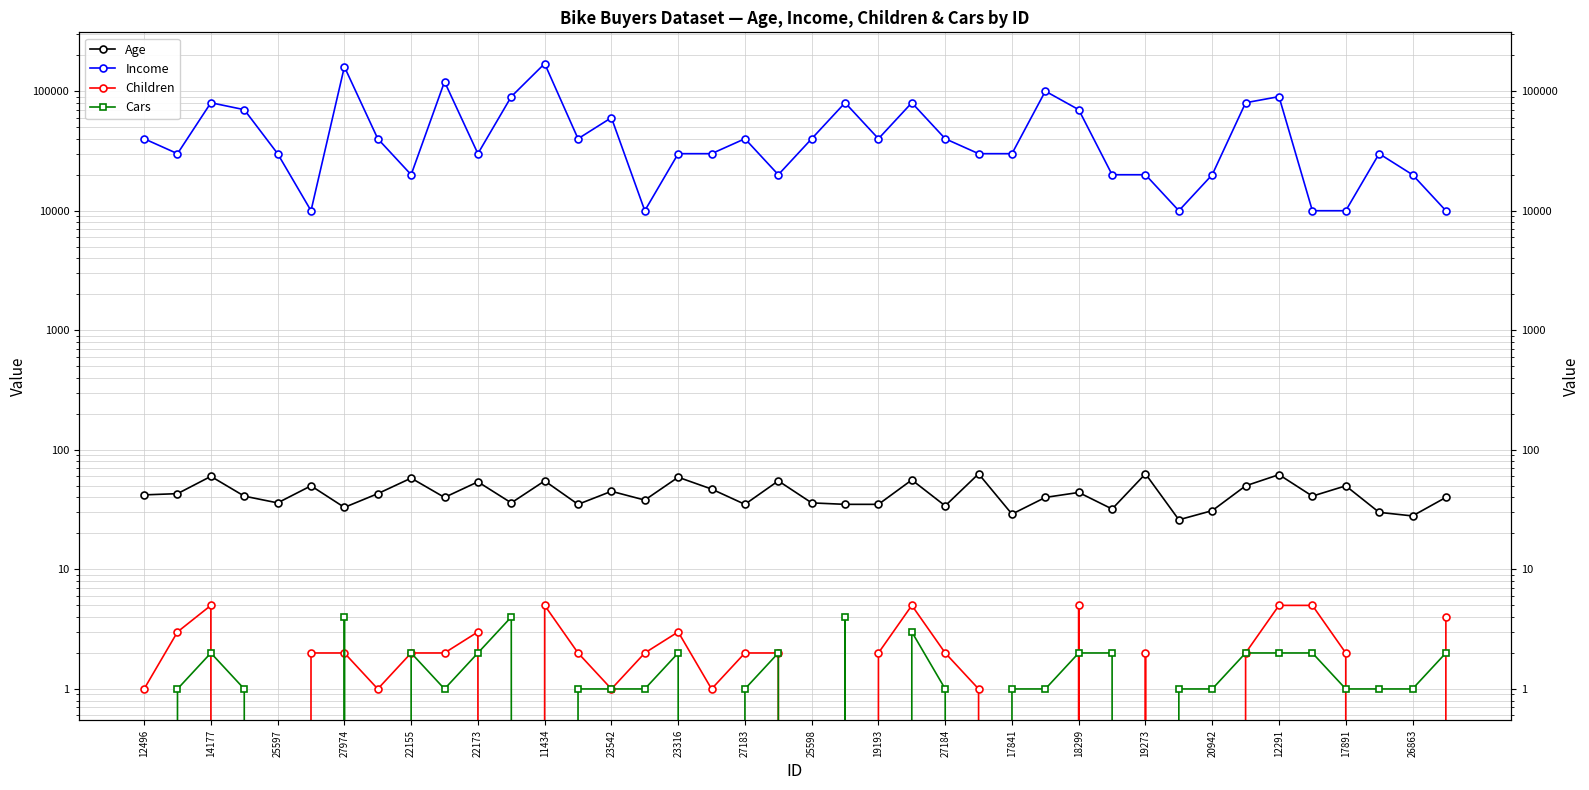

Is this an area chart (filled region under the line)?

No